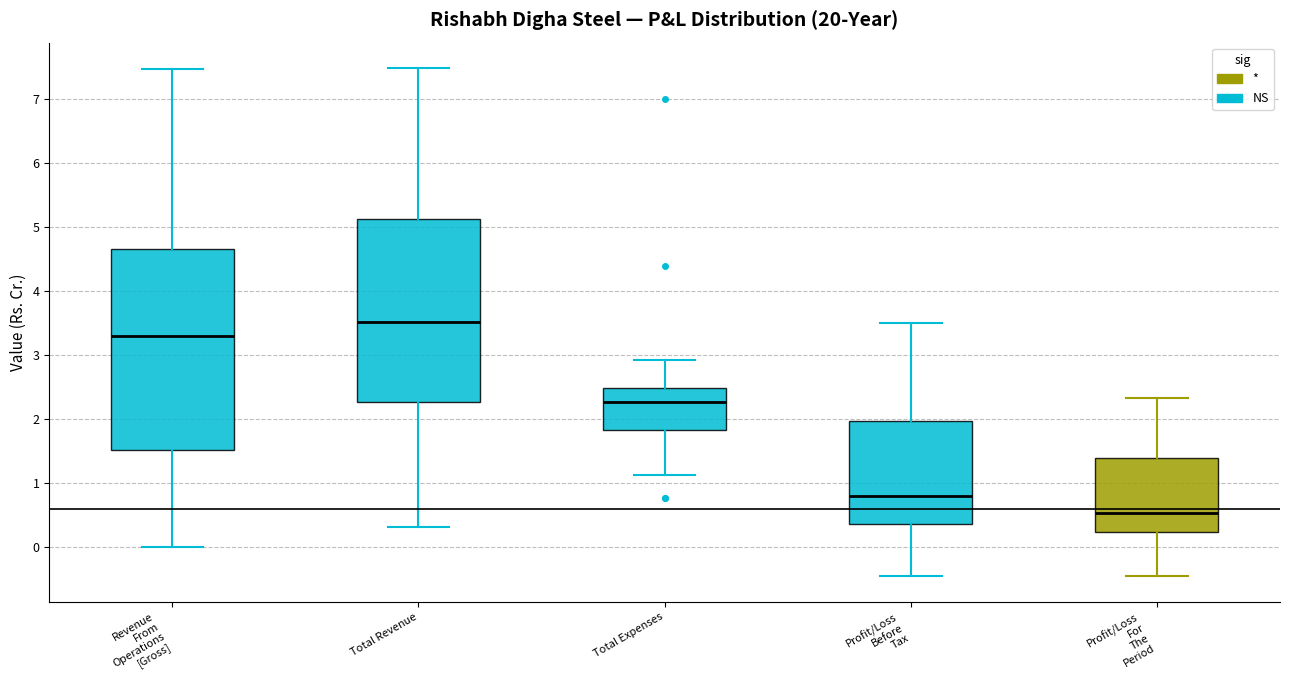

Reading left to right, read every box against the y-axis: the position of its median line, the range the box covers, and the ends of its whiskers. The values are not printed on the chart, so give them approximately, as read against the axis.

Revenue From Operations [Gross]: median 3.3, box 1.5 to 4.7, whiskers 0.0 to 7.5
Total Revenue: median 3.5, box 2.3 to 5.1, whiskers 0.3 to 7.5
Total Expenses: median 2.3, box 1.8 to 2.5, whiskers 1.1 to 2.9
Profit/Loss Before Tax: median 0.8, box 0.4 to 2.0, whiskers -0.4 to 3.5
Profit/Loss For The Period: median 0.5, box 0.2 to 1.4, whiskers -0.4 to 2.3